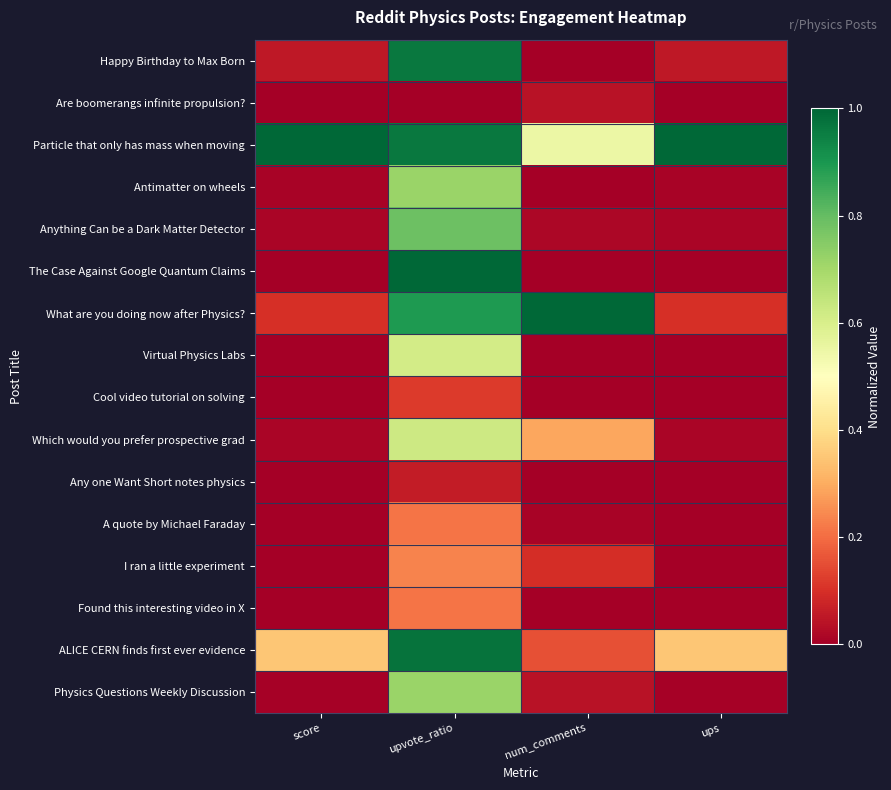

Reading right to left, transcribe all the data shown in this chart.

Happy Birthday to Max Born: ups=0.1	num_comments=0.0	upvote_ratio=1.0	score=0.1
Are boomerangs infinite propulsion?: ups=0.0	num_comments=0.0	upvote_ratio=0.0	score=0.0
Particle that only has mass when moving: ups=1.0	num_comments=0.5	upvote_ratio=1.0	score=1.0
Antimatter on wheels: ups=0.0	num_comments=0.0	upvote_ratio=0.7	score=0.0
Anything Can be a Dark Matter Detector: ups=0.0	num_comments=0.0	upvote_ratio=0.8	score=0.0
The Case Against Google Quantum Claims: ups=0.0	num_comments=0.0	upvote_ratio=1.0	score=0.0
What are you doing now after Physics?: ups=0.1	num_comments=1.0	upvote_ratio=0.9	score=0.1
Virtual Physics Labs: ups=0.0	num_comments=0.0	upvote_ratio=0.6	score=0.0
Cool video tutorial on solving: ups=0.0	num_comments=0.0	upvote_ratio=0.1	score=0.0
Which would you prefer prospective grad: ups=0.0	num_comments=0.3	upvote_ratio=0.6	score=0.0
Any one Want Short notes physics: ups=0.0	num_comments=0.0	upvote_ratio=0.1	score=0.0
A quote by Michael Faraday: ups=0.0	num_comments=0.0	upvote_ratio=0.2	score=0.0
I ran a little experiment: ups=0.0	num_comments=0.1	upvote_ratio=0.2	score=0.0
Found this interesting video in X: ups=0.0	num_comments=0.0	upvote_ratio=0.2	score=0.0
ALICE CERN finds first ever evidence: ups=0.3	num_comments=0.2	upvote_ratio=1.0	score=0.3
Physics Questions Weekly Discussion: ups=0.0	num_comments=0.0	upvote_ratio=0.7	score=0.0